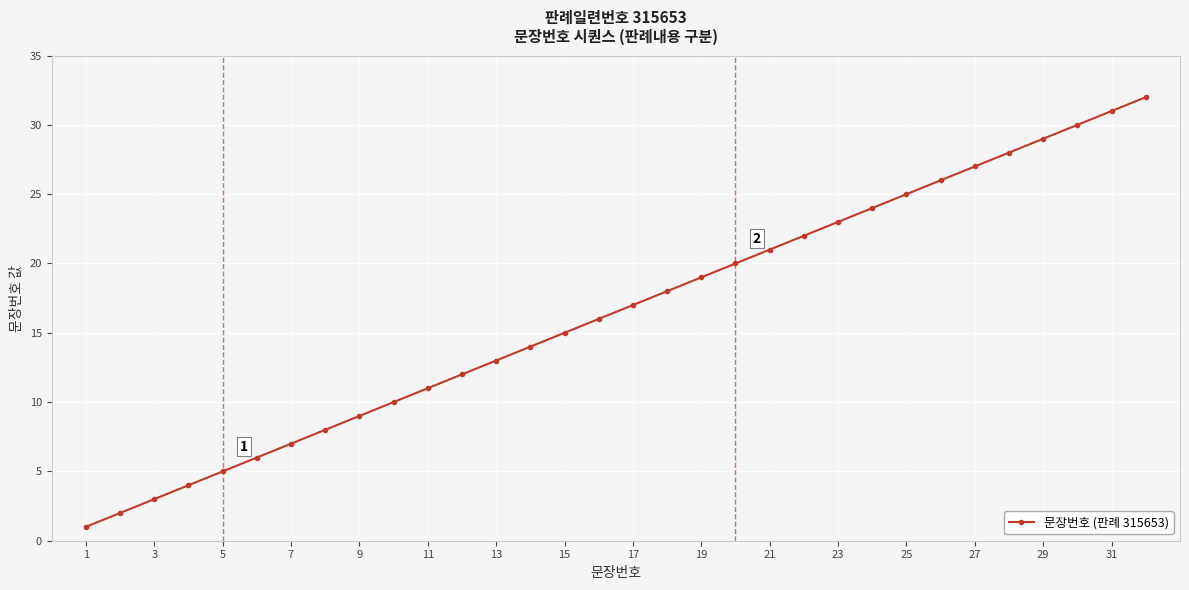

True or false: there are more than 0 points higher than both neighbors.

False